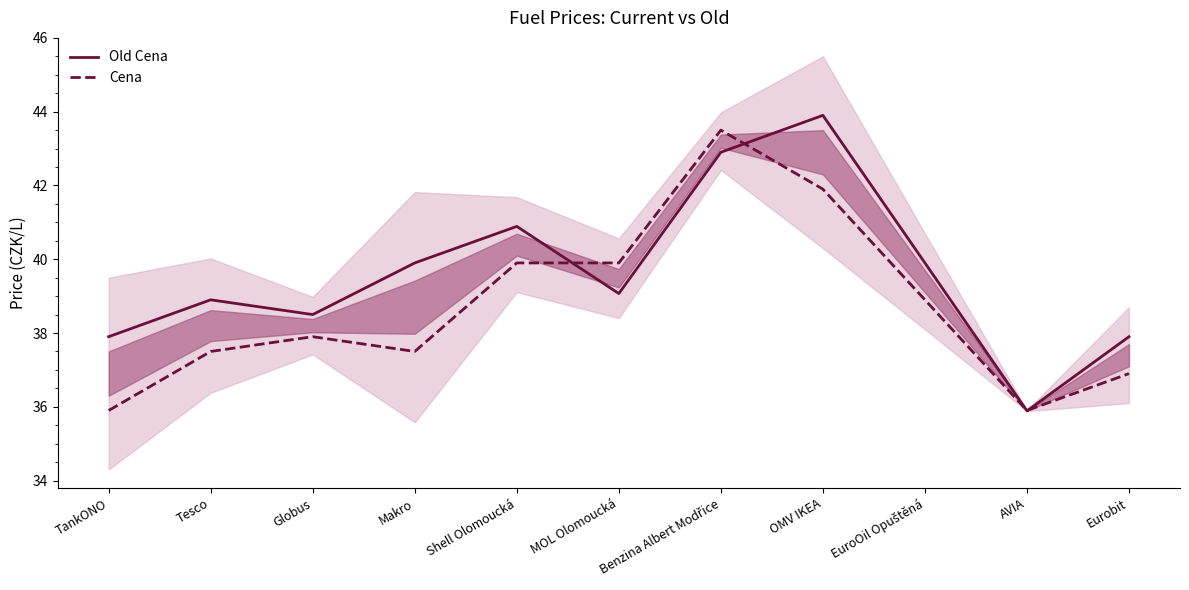

What is the difference between the highest and lowest values at Globus?

0.6